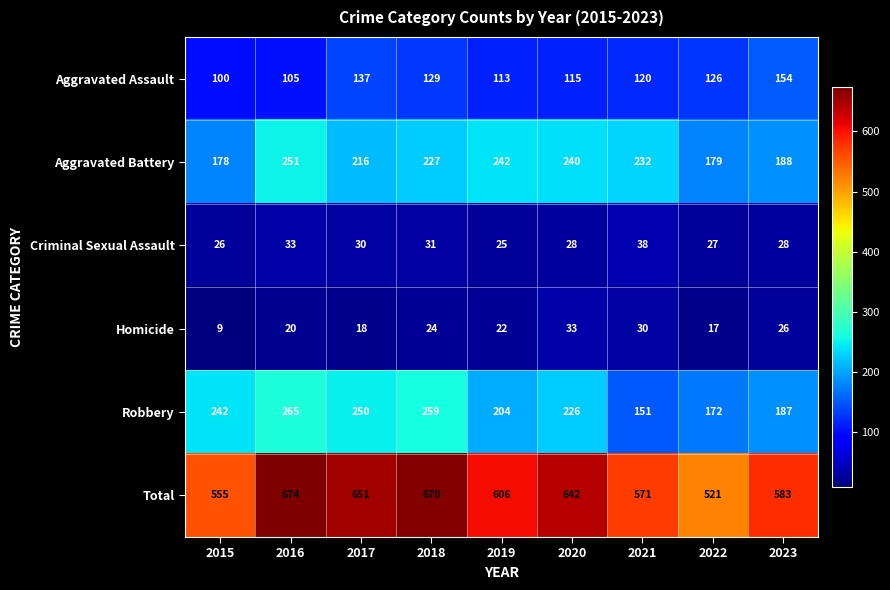

Is it true that Robbery equals 187 at 2023?

True